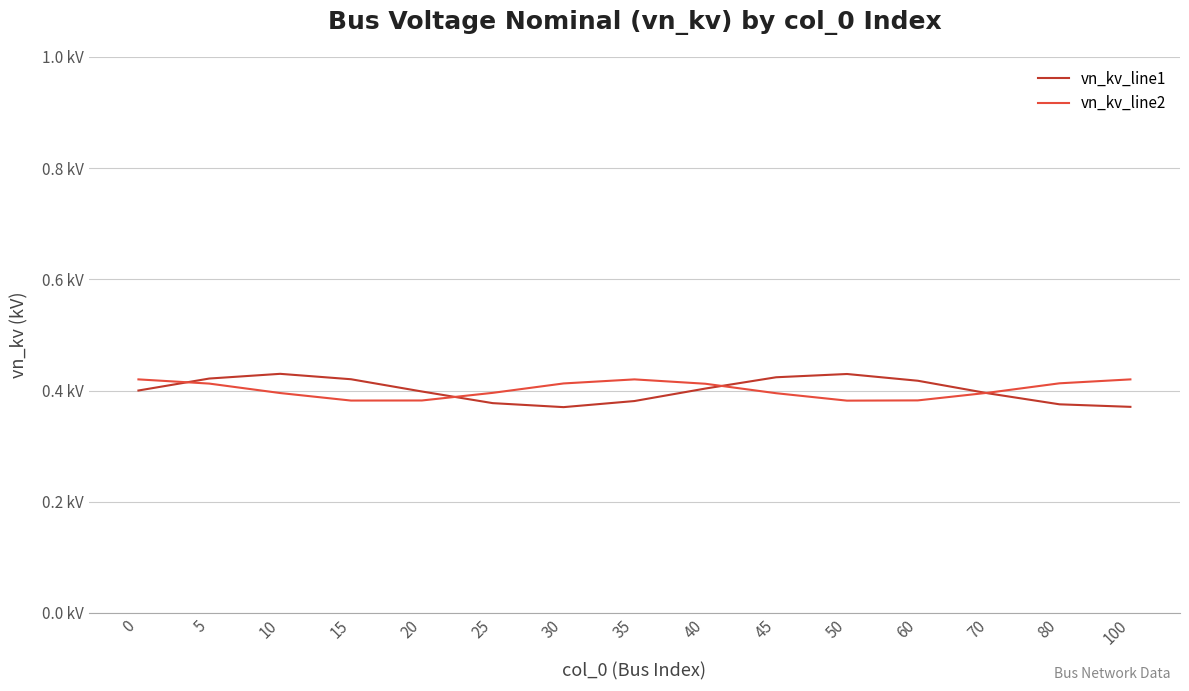

What is the minimum value shown in the chart?

0.4